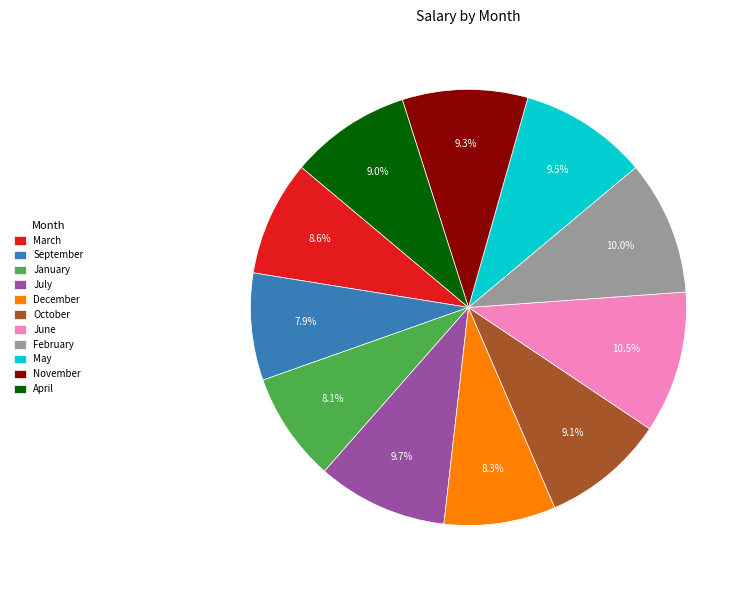

What percentage is the March slice, to the nearest percent?

9%